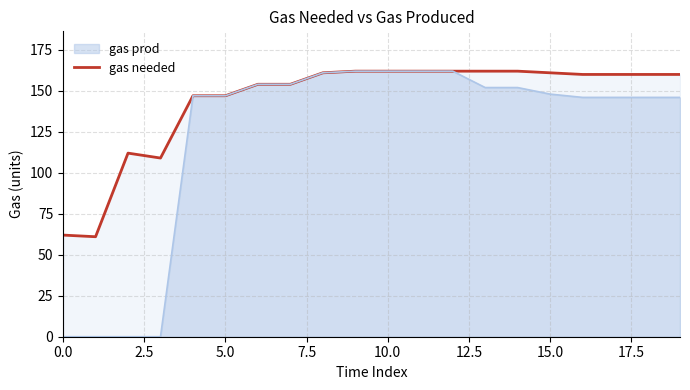

Which series has the largest range (max minus min)?

gas prod